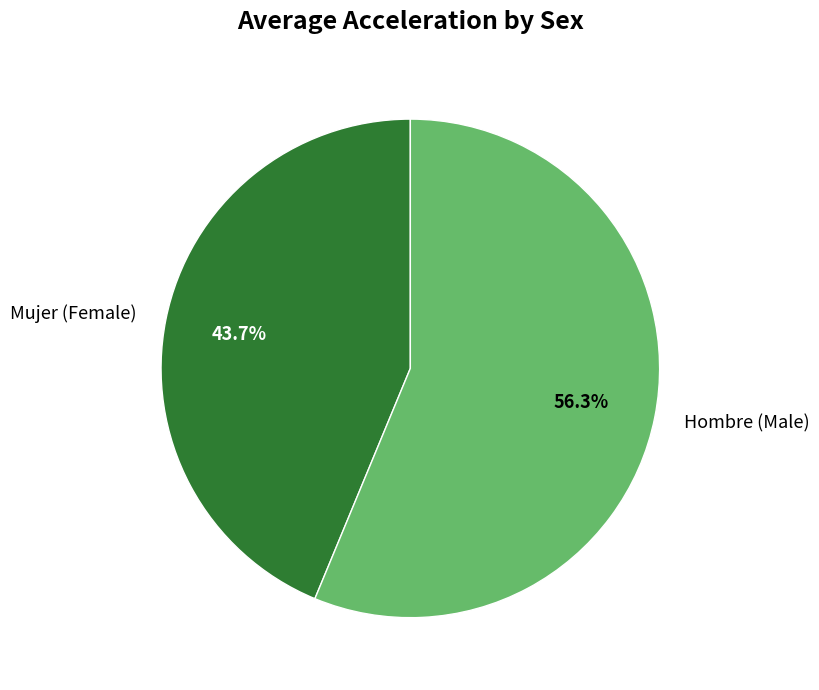

Does any single category account for the majority?

Yes